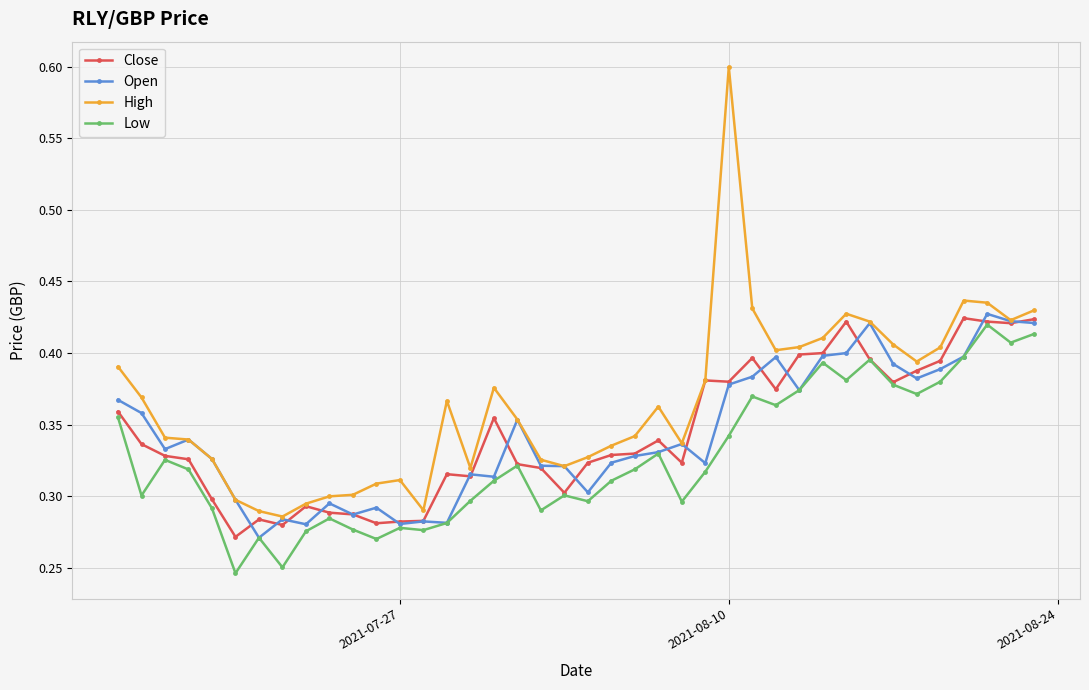

True or false: Low and High cross at least once.

False